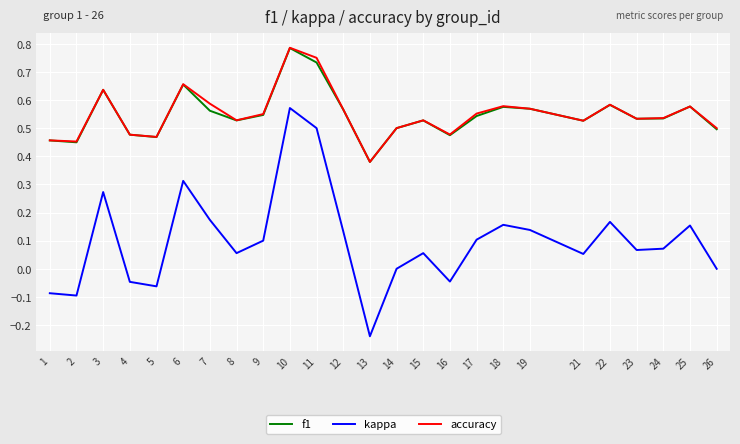

True or false: f1 and kappa cross at least once.

False